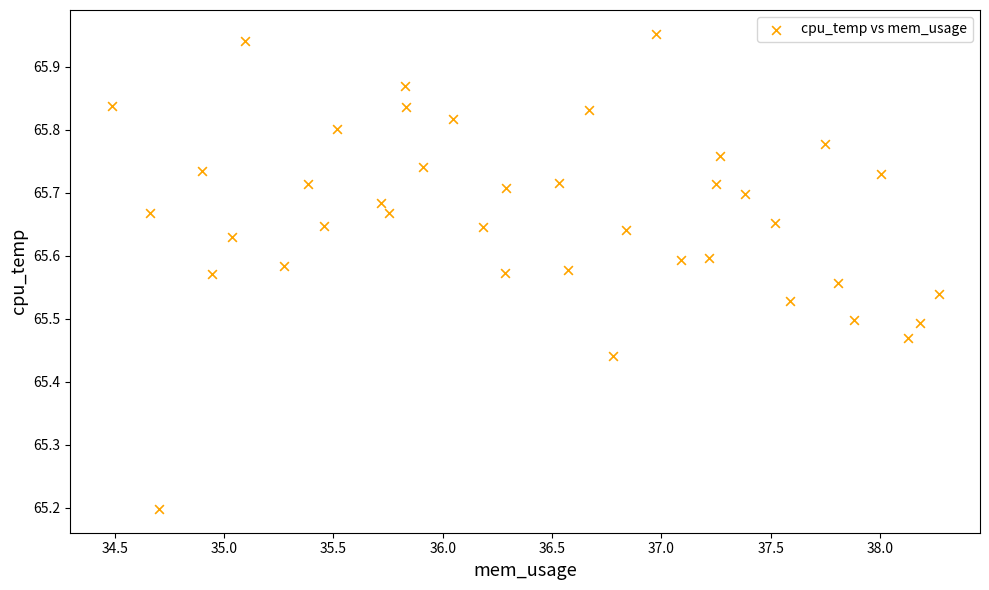

What is the range of X values (max minus min)?

3.8